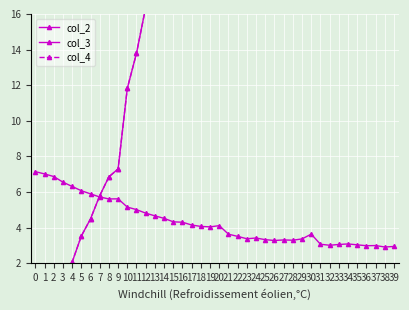

In col_2, how many points are higher than both neighbors (excluding endpoints)?

7